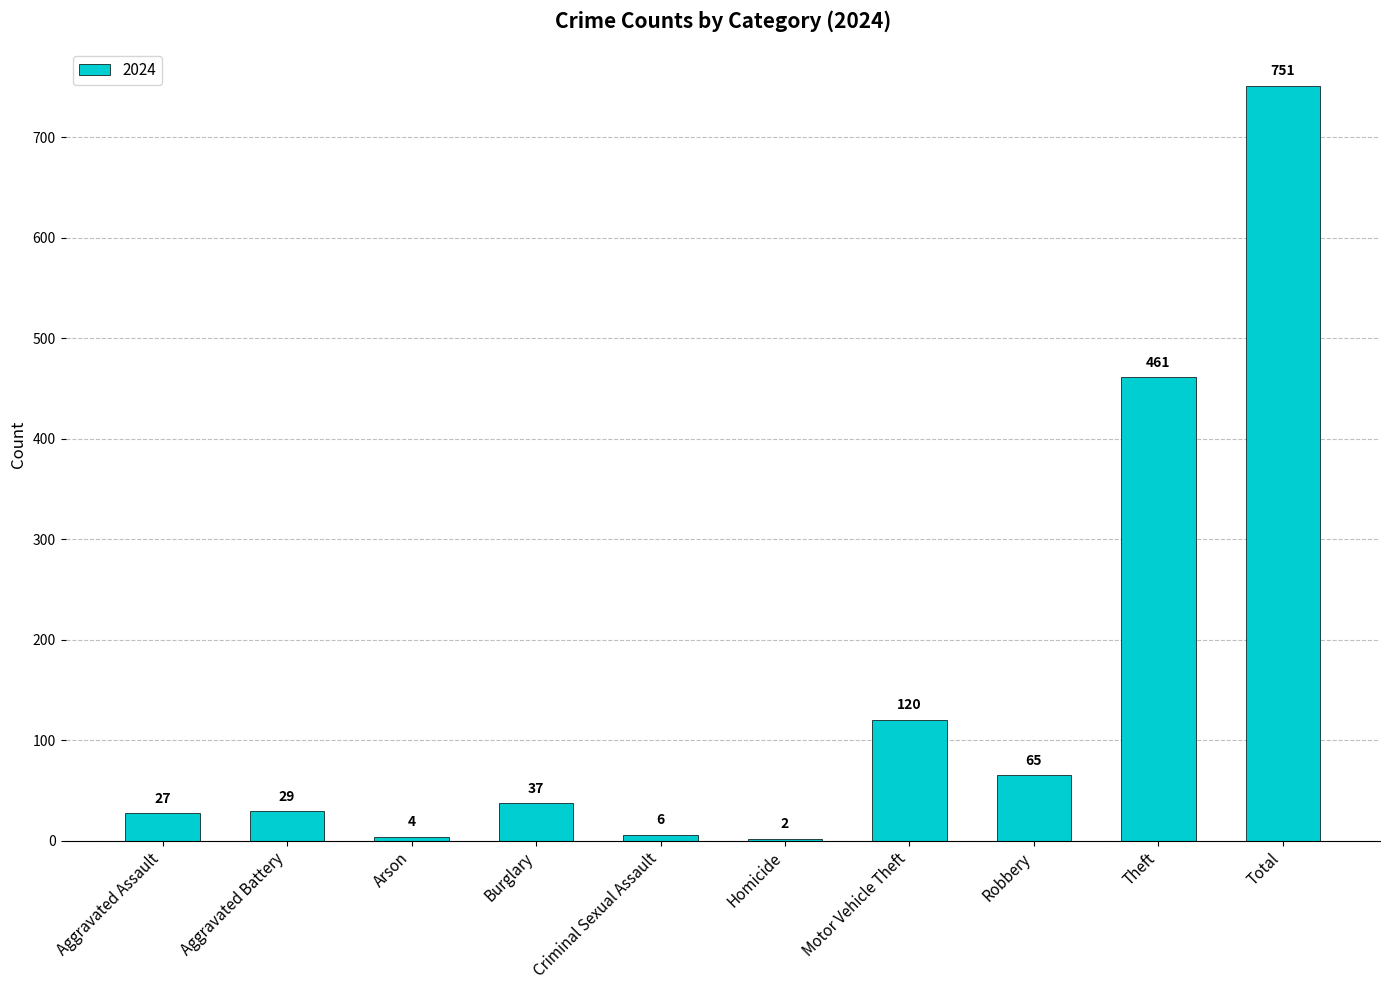

What is the greatest value displayed?

751